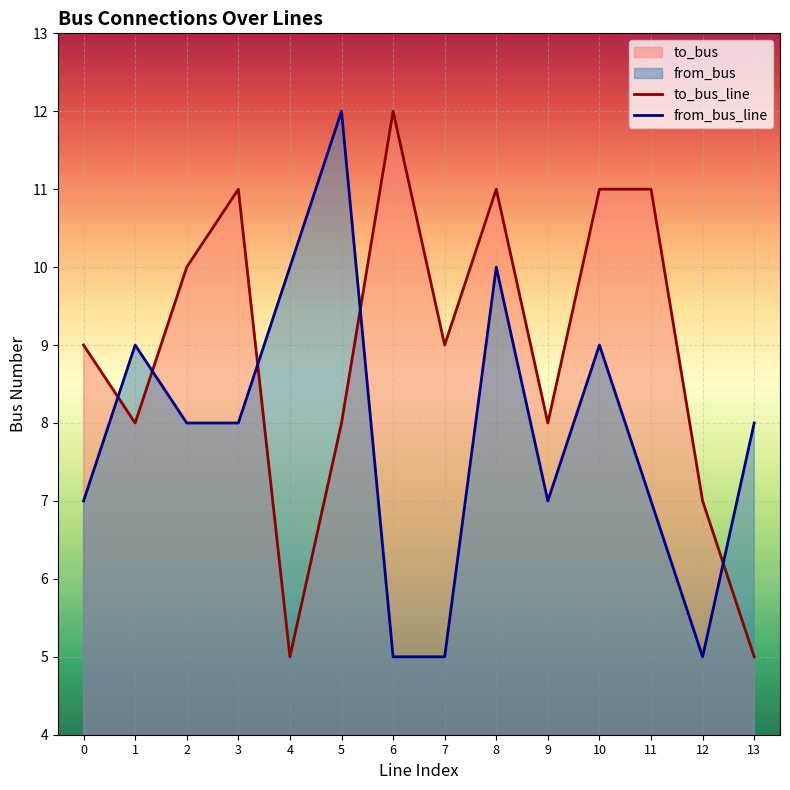

Reading right to left, extract all data points from this chart.

to_bus_line: 13=5	12=7	11=11	10=11	9=8	8=11	7=9	6=12	5=8	4=5	3=11	2=10	1=8	0=9
from_bus_line: 13=8	12=5	11=7	10=9	9=7	8=10	7=5	6=5	5=12	4=10	3=8	2=8	1=9	0=7